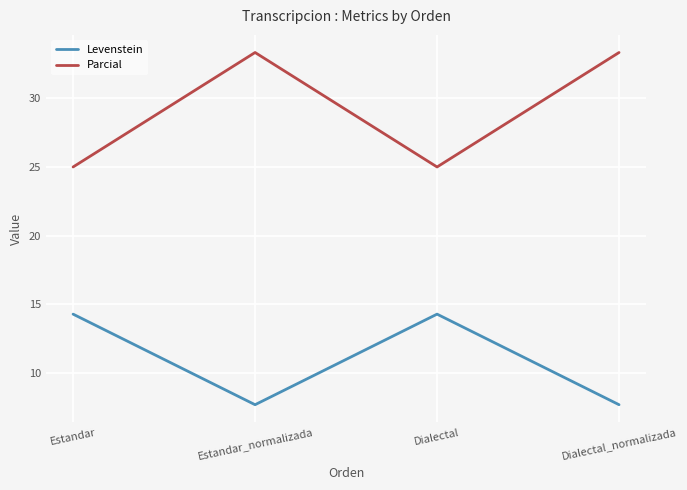

The value of Parcial at Dialectal_normalizada is 49.1. True or false?

False